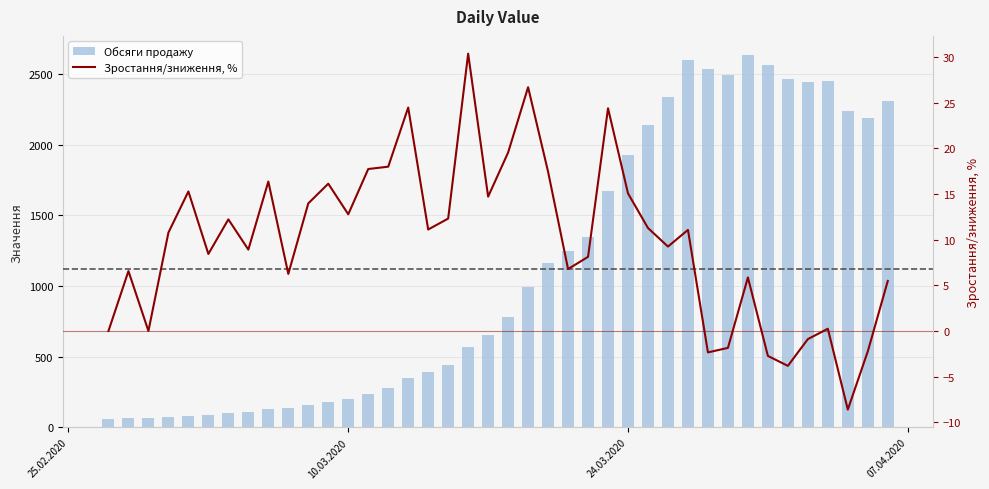

How many groups of bars are there?

40